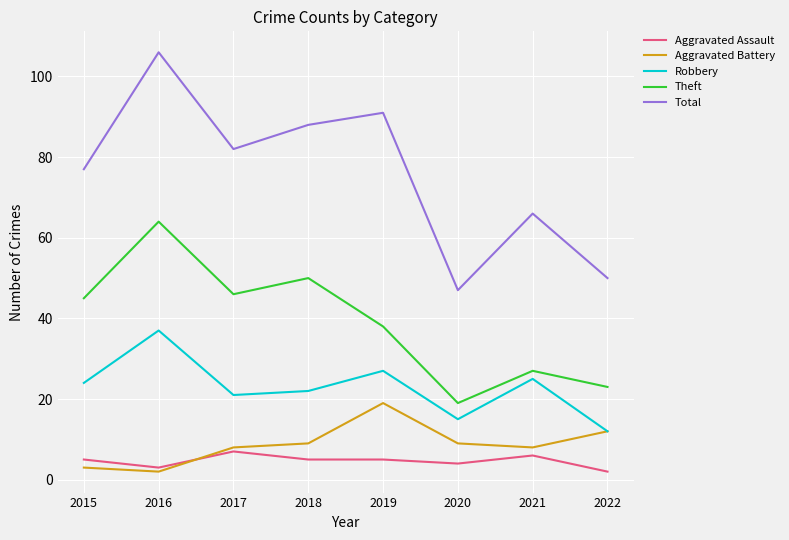

List the series in order of their peak value, highest first.

Total, Theft, Robbery, Aggravated Battery, Aggravated Assault